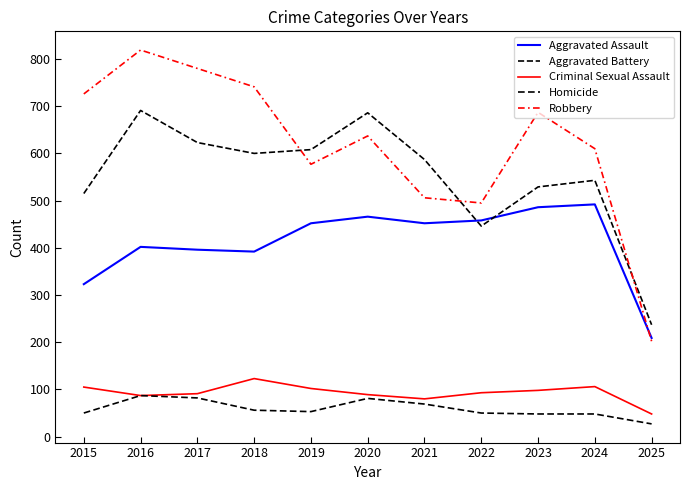

What is the total value across all series at 2016?

2086